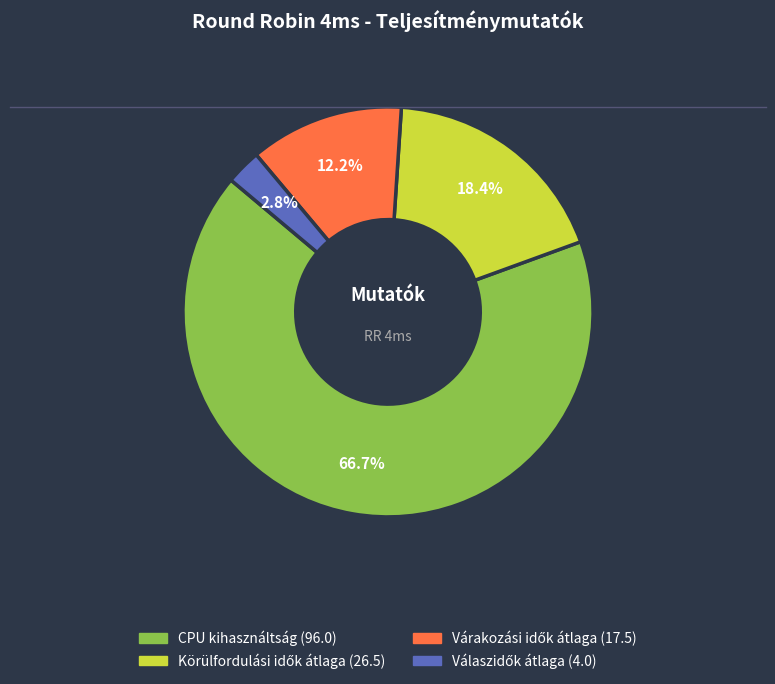

To the nearest percent, what is the average slice percentage?

25%